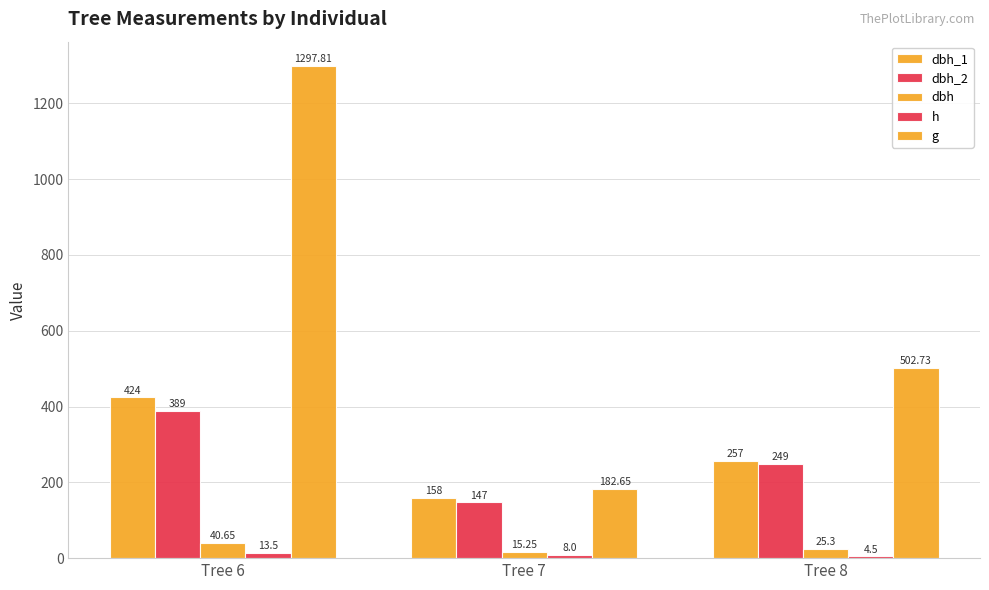

True or false: h has a value of 11.3 at Tree 7.

False